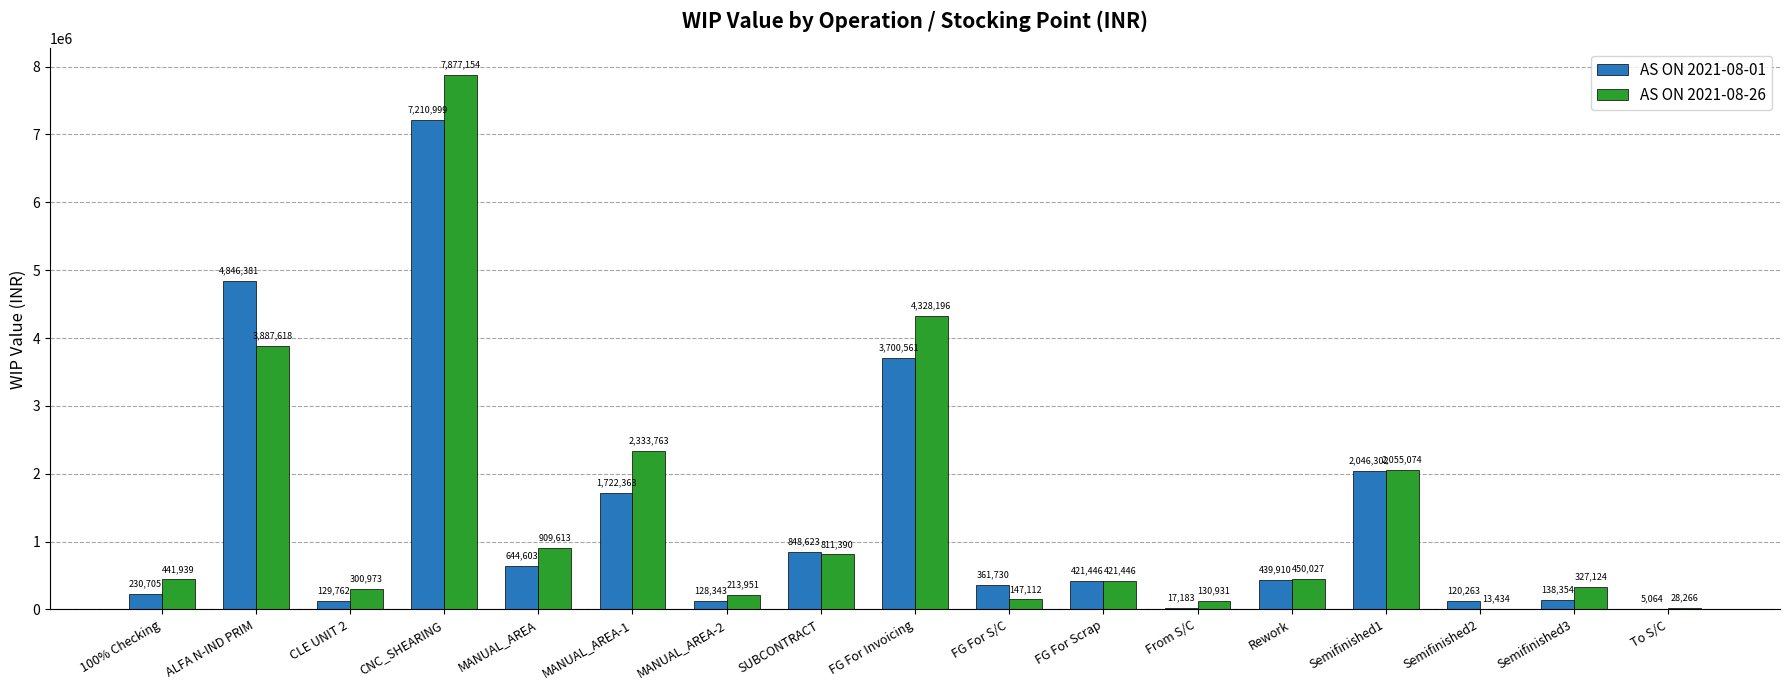

Count the number of categories in the chart.

17